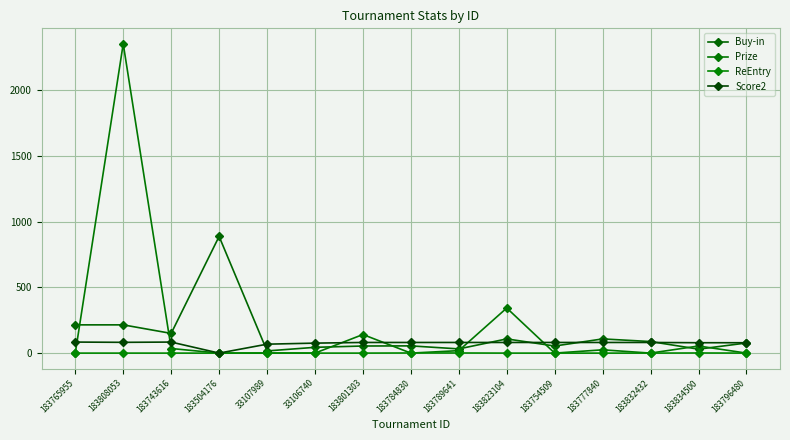

Is this an area chart (filled region under the line)?

No